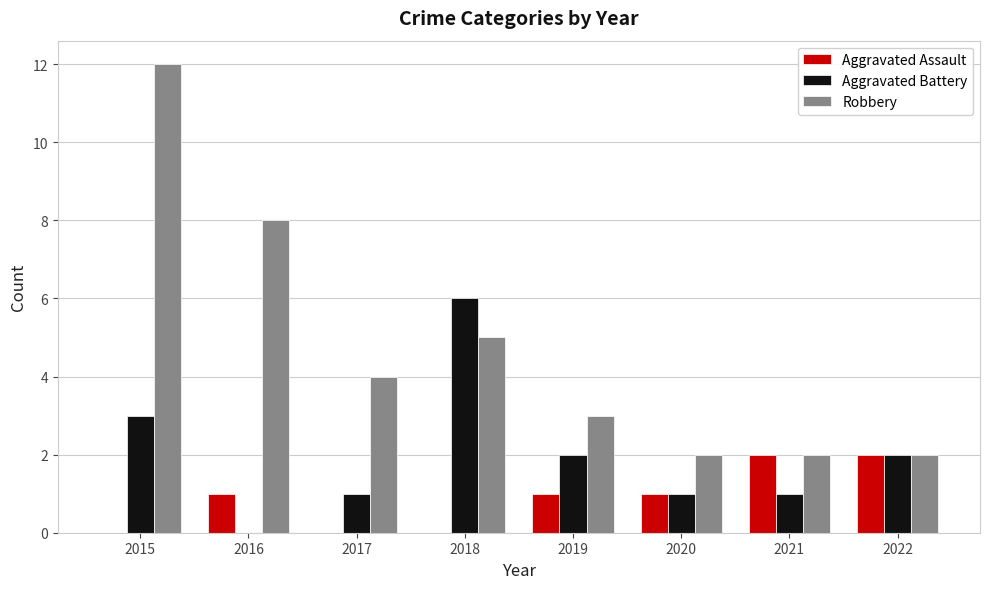

How many Aggravated Assault values are between 0 and 2?

8